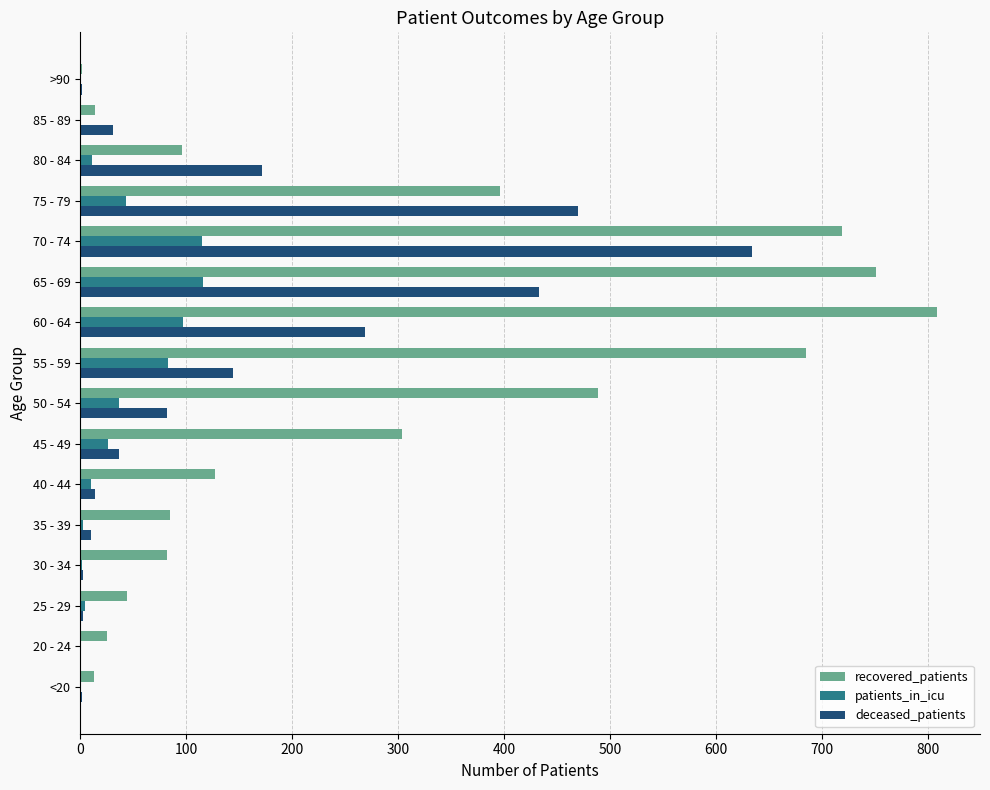

What is the greatest value displayed?

809